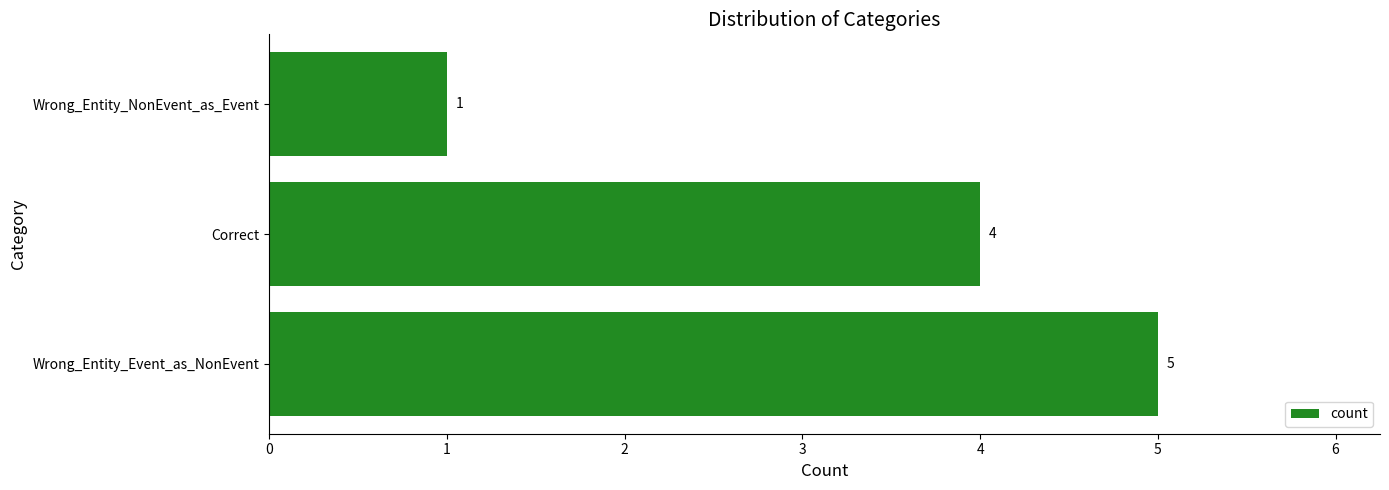

What is the sum of the values at Wrong_Entity_Event_as_NonEvent and Correct?

9